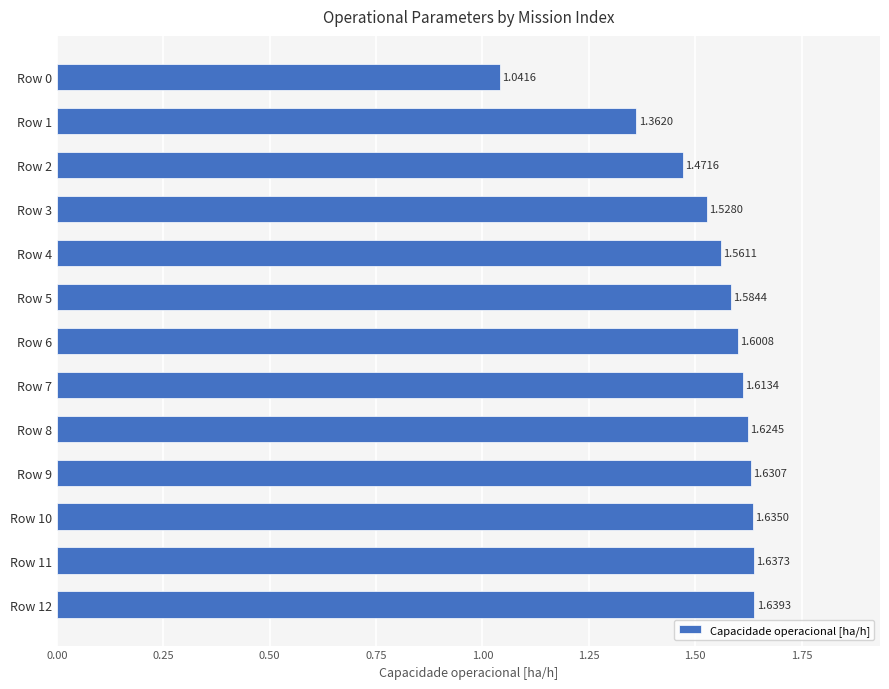

Approximately how many times larger is the value at Row 1 compared to Row 2?

0.9